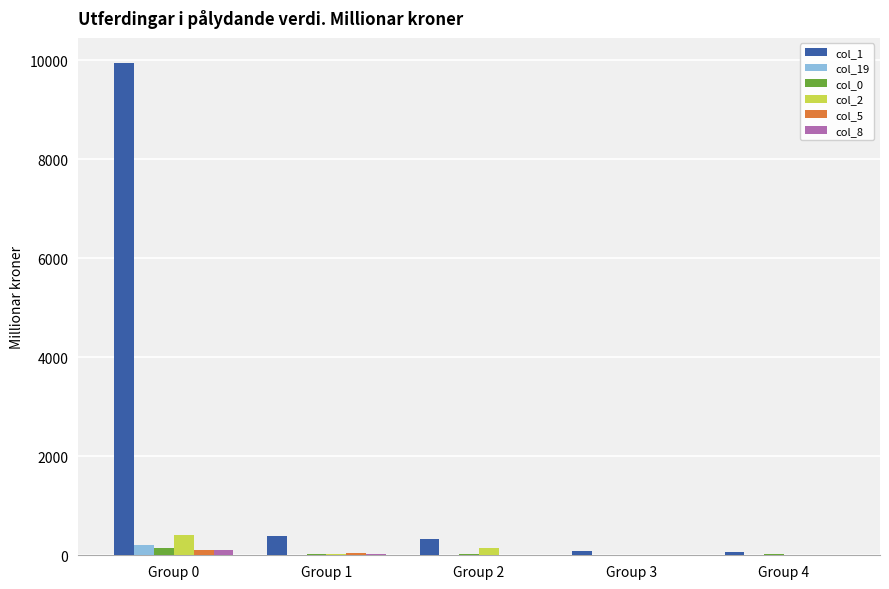

Which label corresponds to the largest value in the chart?

Group 0